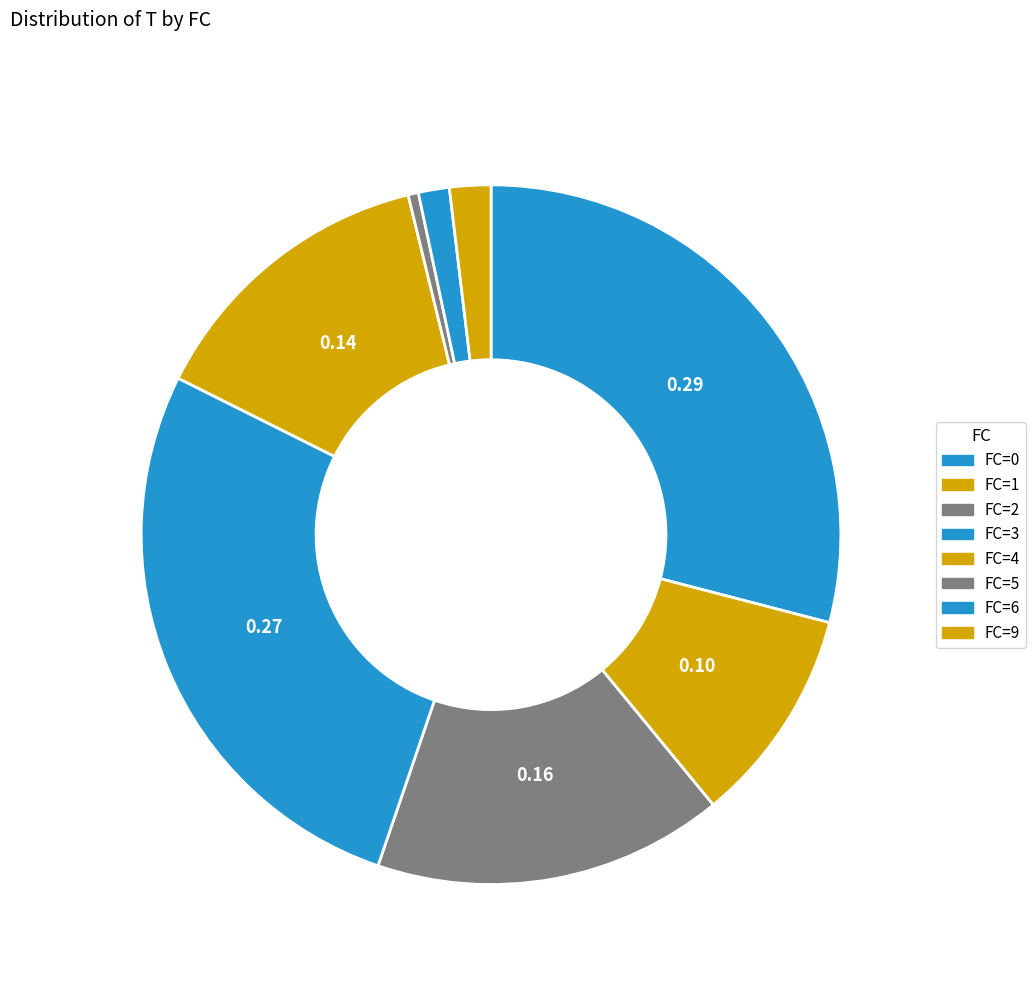

Is there a majority slice in this chart?

No